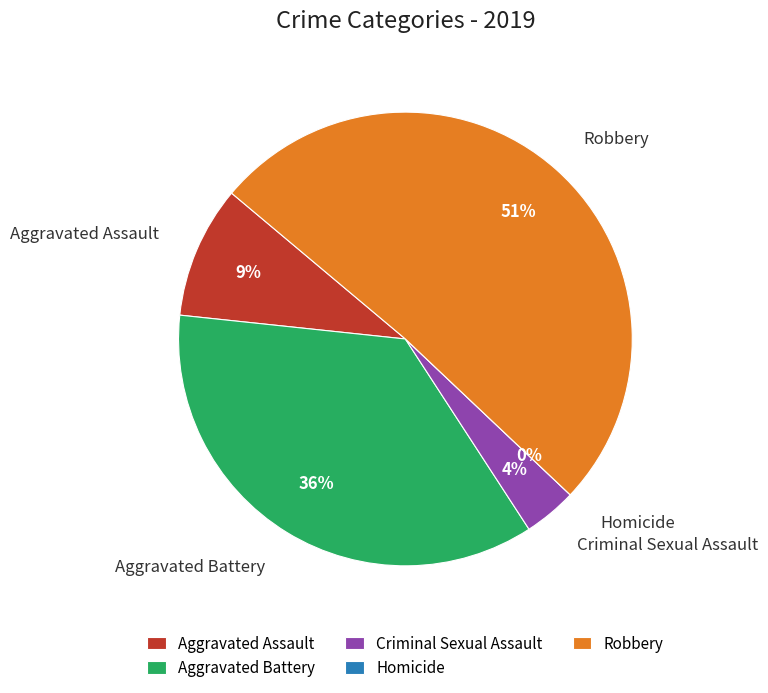

Rank the categories by value from highest to lowest.

Robbery, Aggravated Battery, Aggravated Assault, Criminal Sexual Assault, Homicide